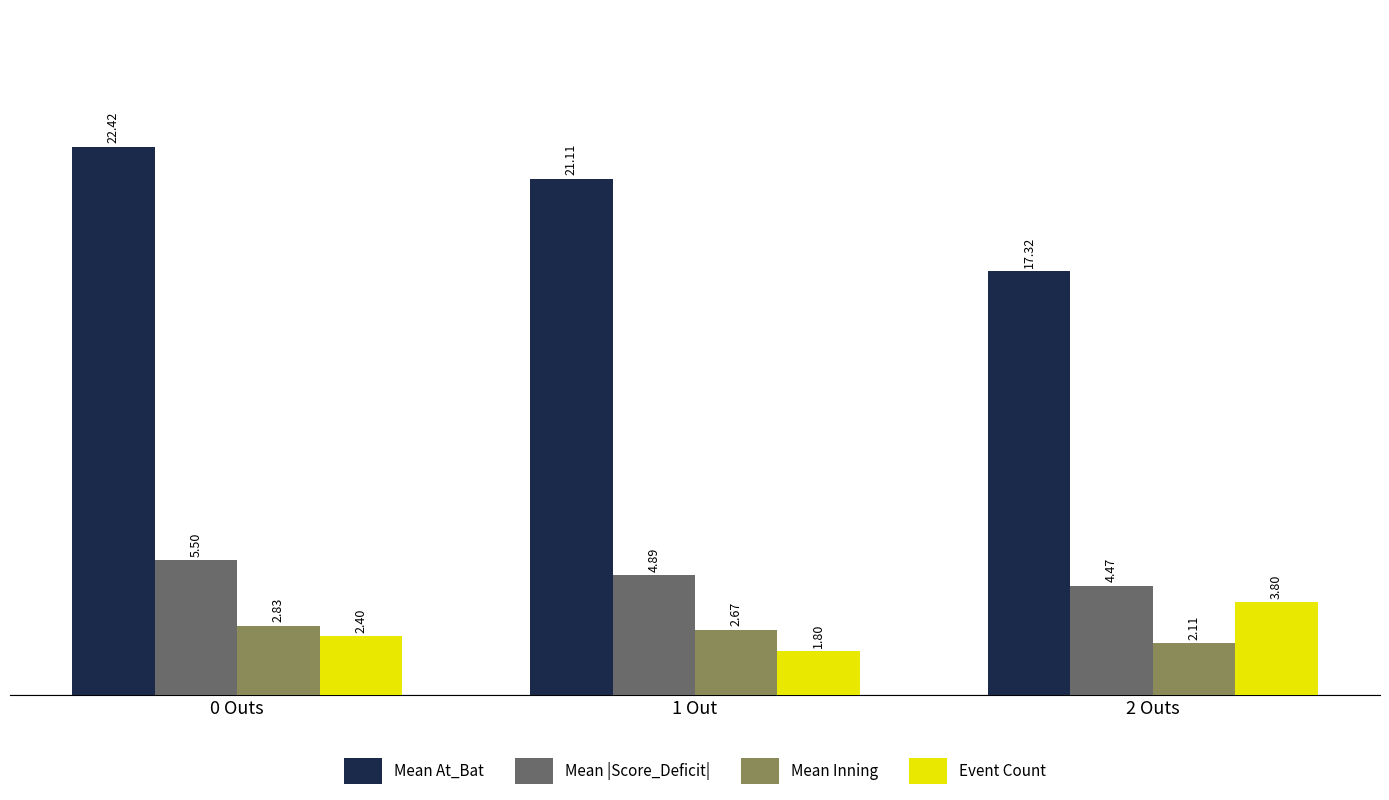

Is it true that Mean Inning equals 3.0 at 2 Outs?

False